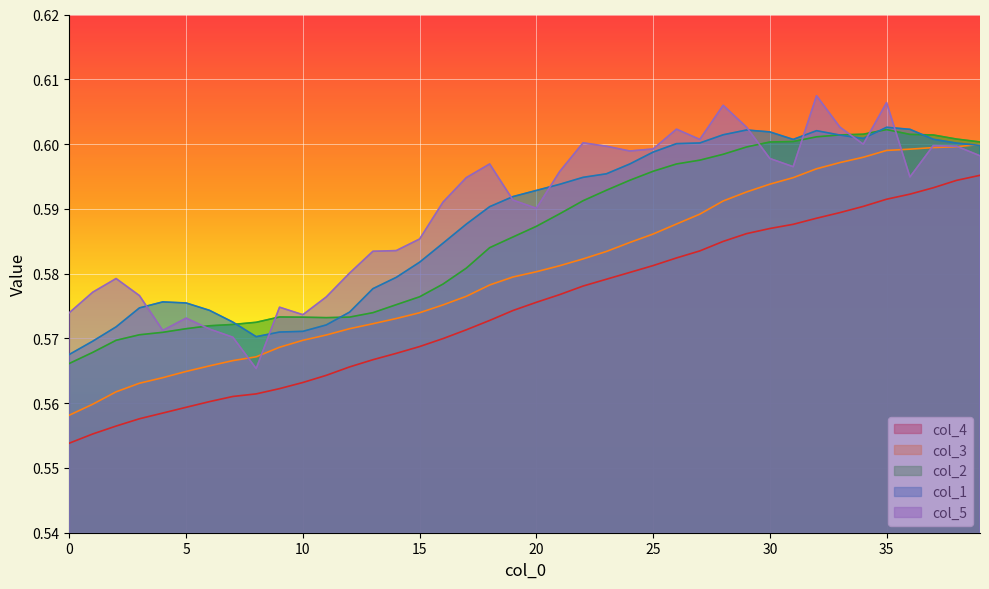

At which category is the sum across all series the highest?

35